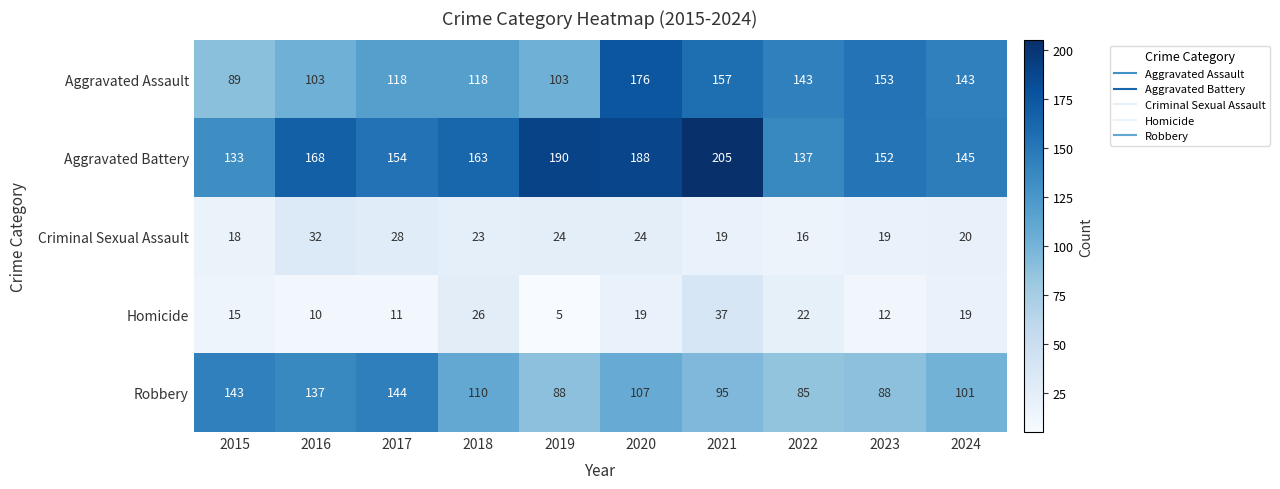

Rank the series at 2024 from highest to lowest value.

Aggravated Battery, Aggravated Assault, Robbery, Criminal Sexual Assault, Homicide